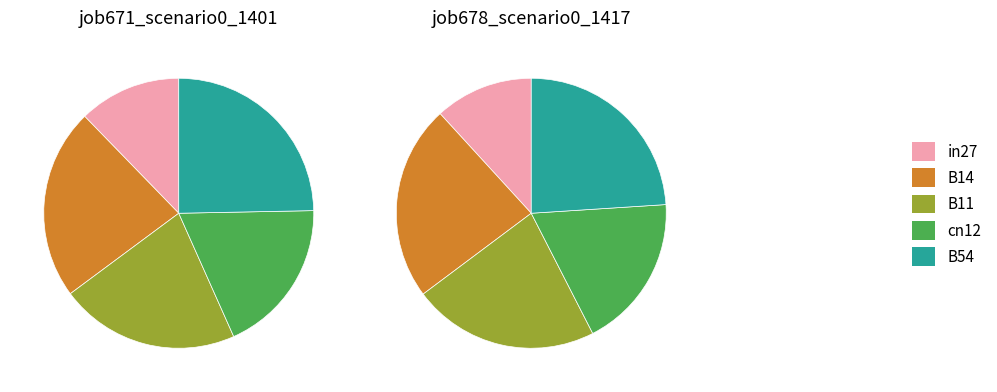

Do B54 and cn12 together represent more than half of the pie?

No